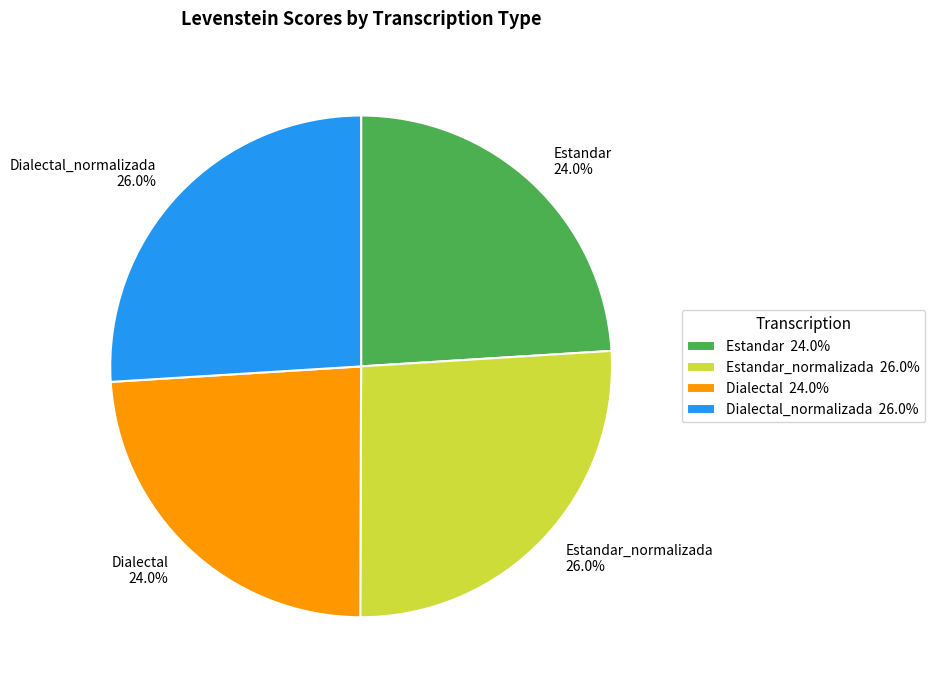

Is there any slice that represents more than half of the pie?

No